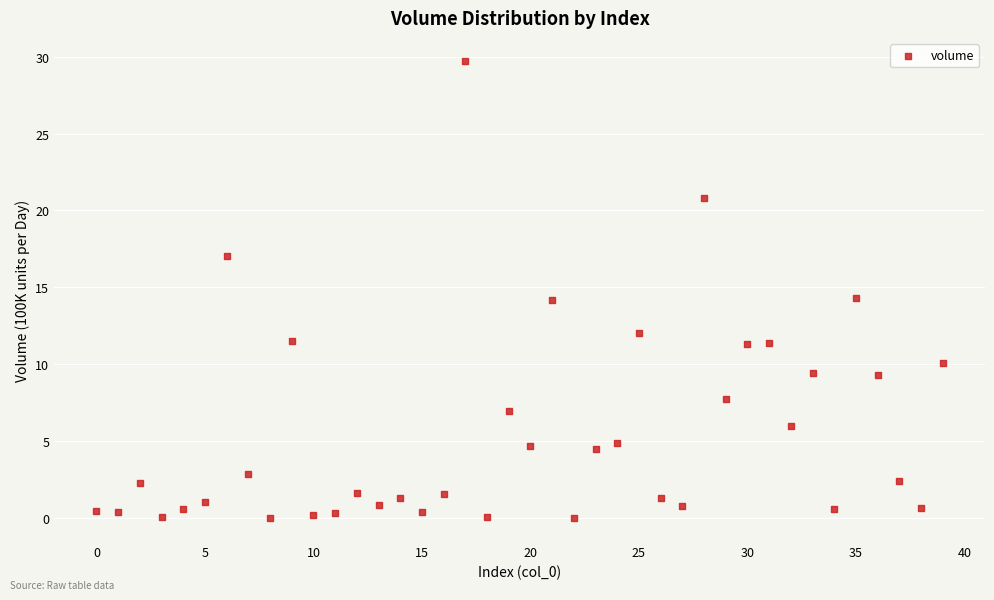

What is the range of Y values (max minus min)?

29.7